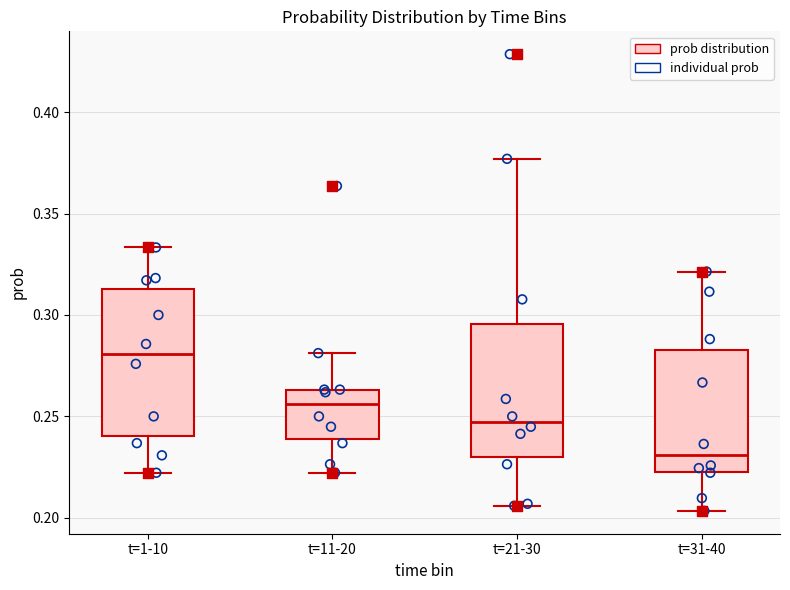

Which box's median line is the lowest?

t=31-40